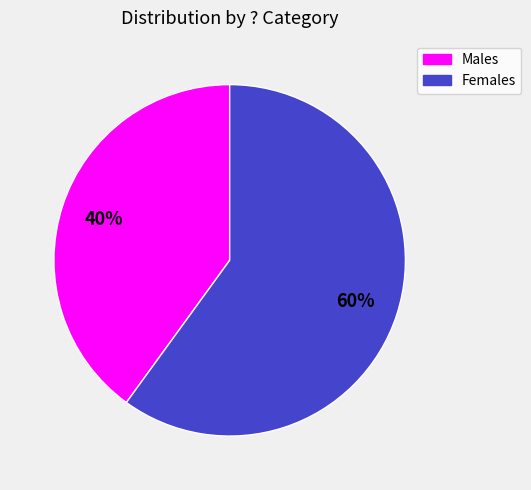

What percentage is the Females slice, to the nearest percent?

60%